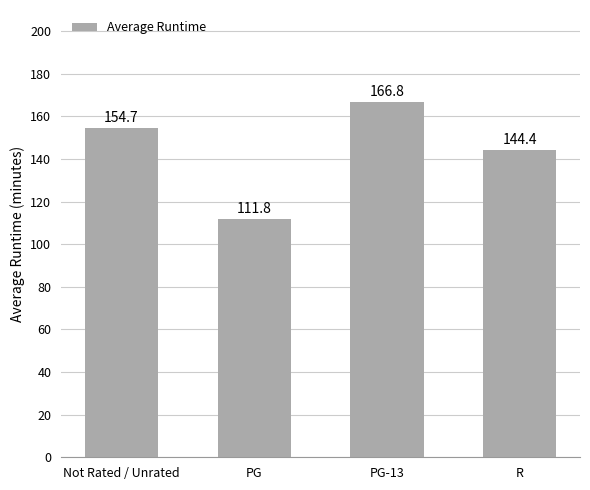

Which category has the lowest value across all series?

PG